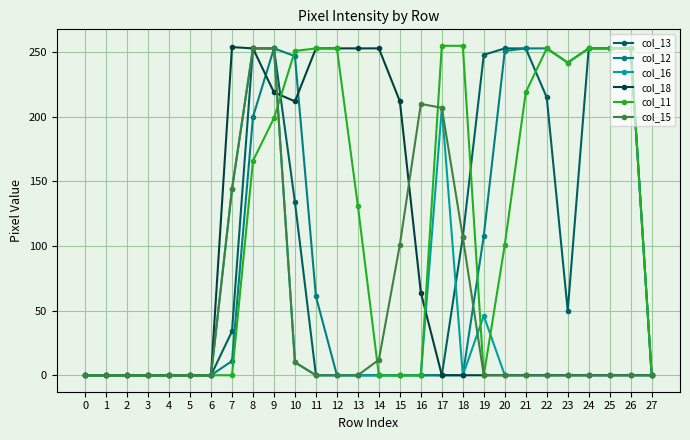

Where is col_18 nearest to the value 127?

16